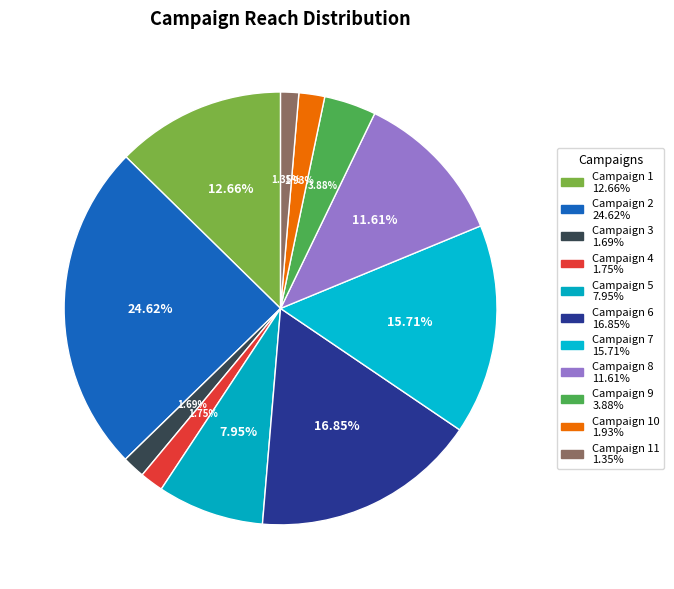

How many segments does this pie chart have?

11